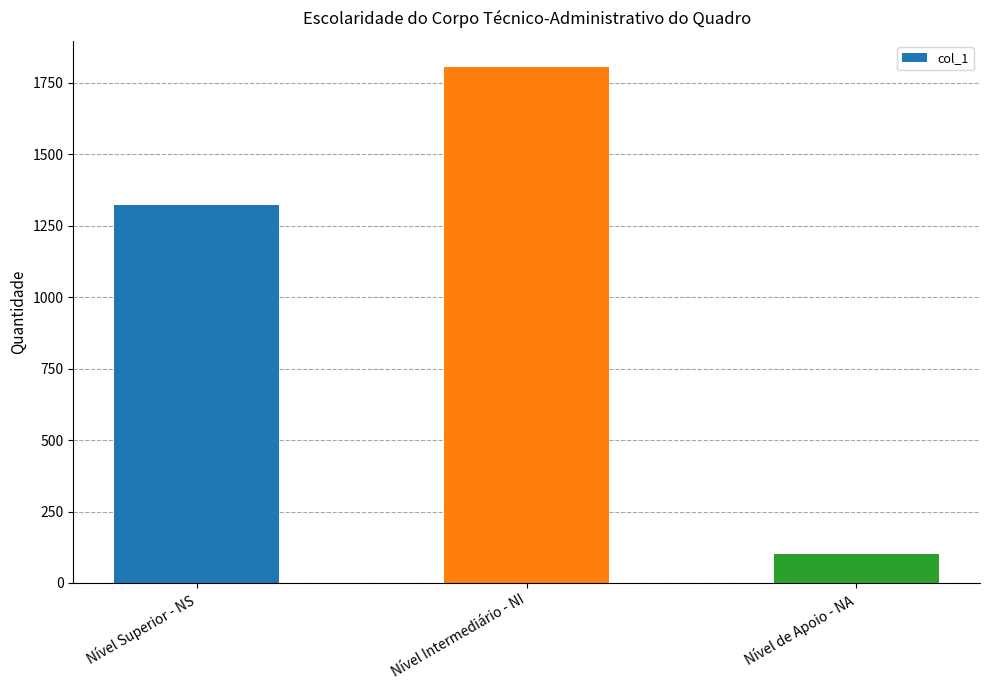

The chart shows a value of 340 at Nível Superior - NS. True or false?

False